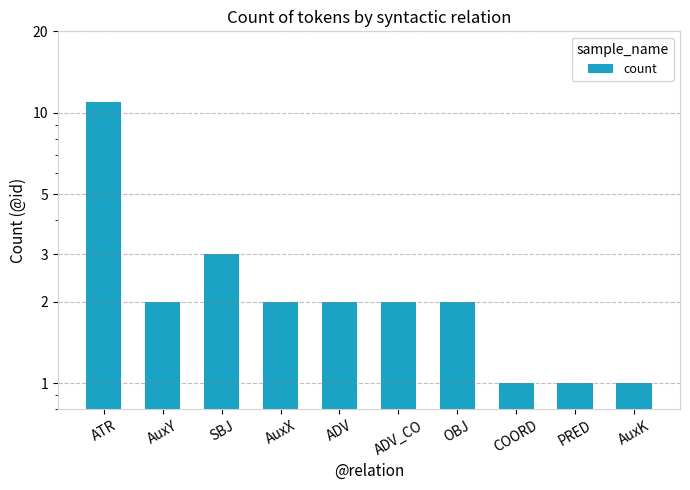

Rank the categories by value from highest to lowest.

ATR, SBJ, AuxY, AuxX, ADV, ADV_CO, OBJ, COORD, PRED, AuxK